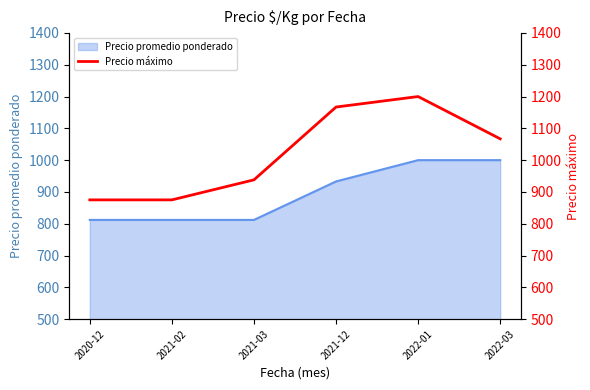

How many data points are less than 1067?

3